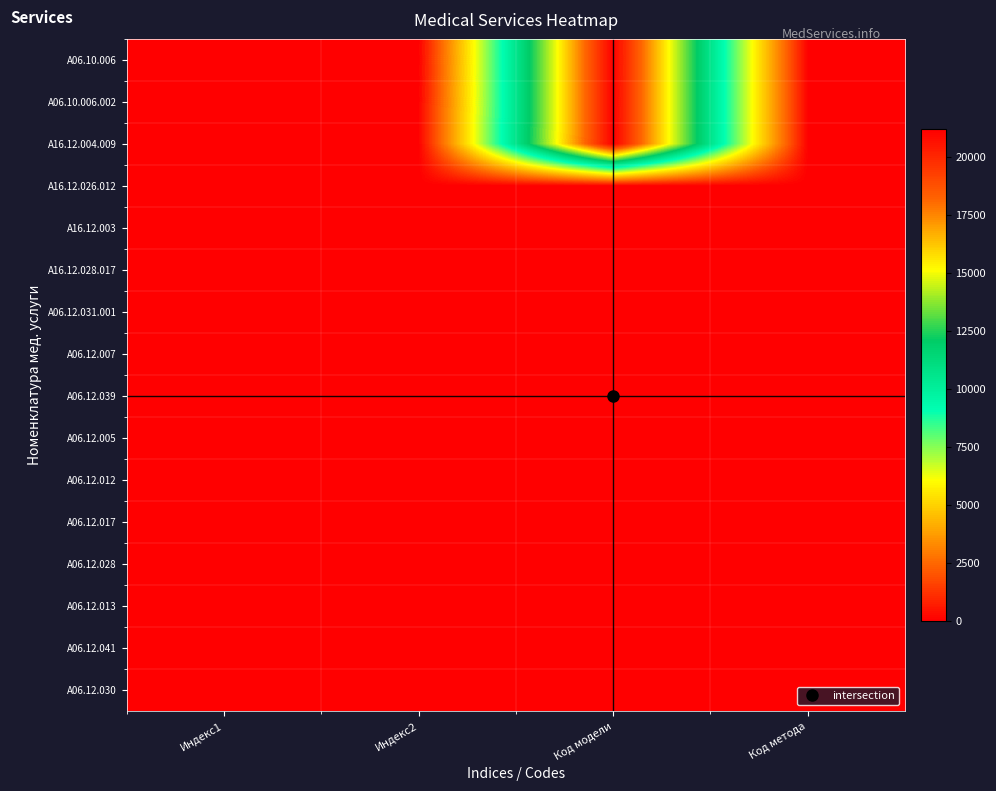

Count the number of categories in the chart.

4